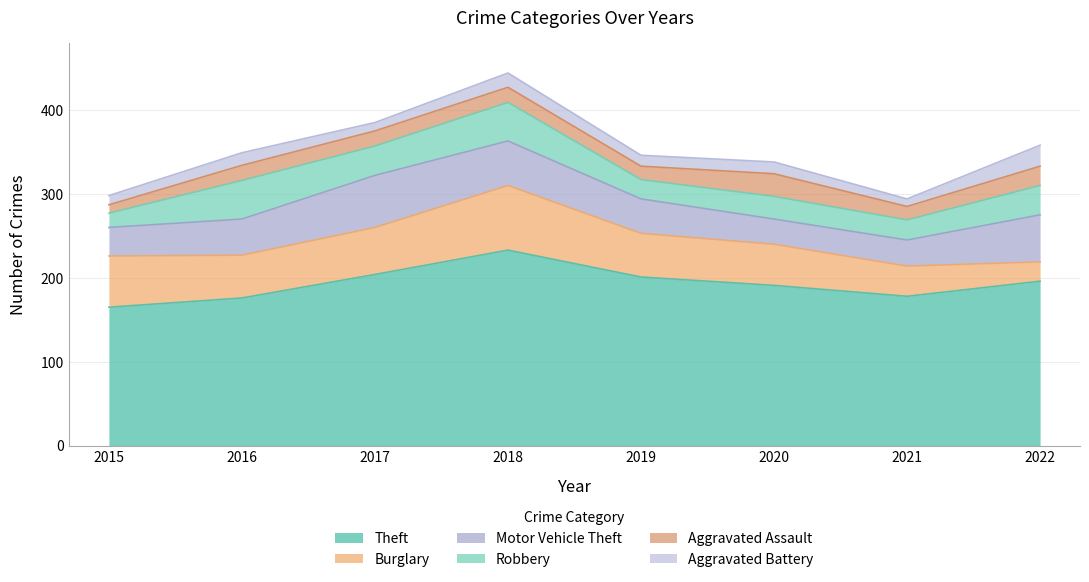

What are all the series names shown in the legend?

Theft, Burglary, Motor Vehicle Theft, Robbery, Aggravated Assault, Aggravated Battery